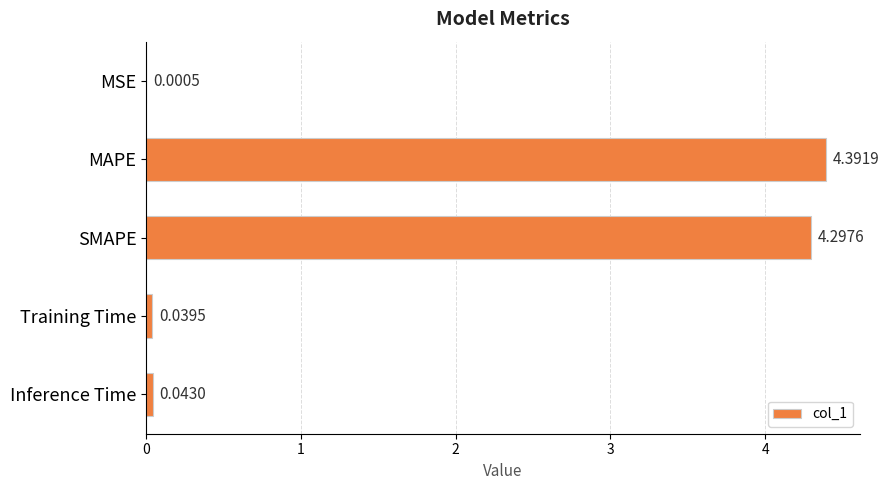

At which category does the chart reach its peak across all series?

MAPE